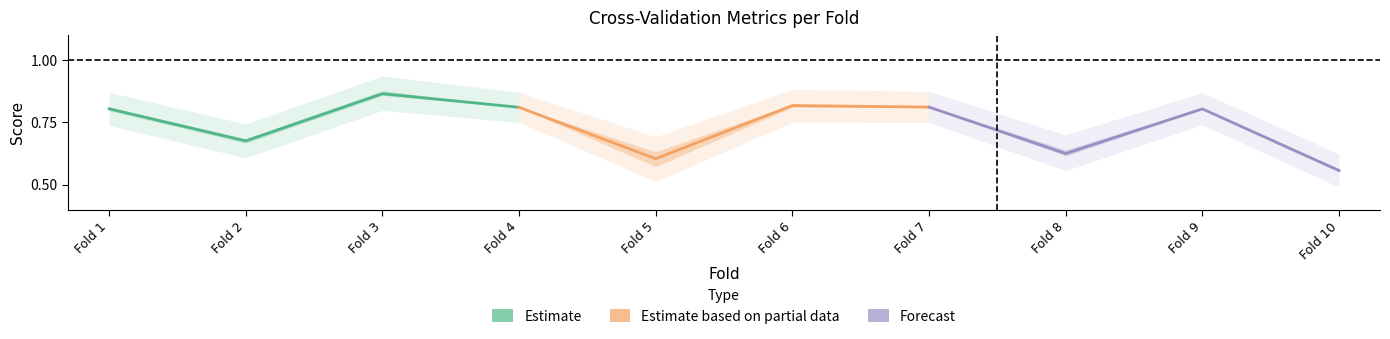

Is the value of Forecast at Fold 2 greater than the value of Estimate at Fold 1?

No